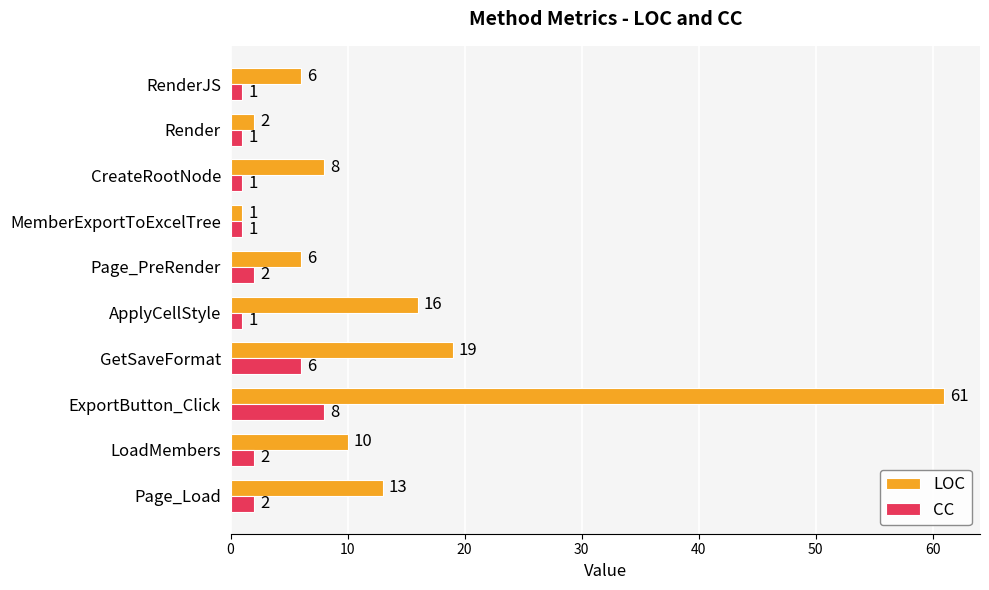

At which label does CC reach its peak?

ExportButton_Click